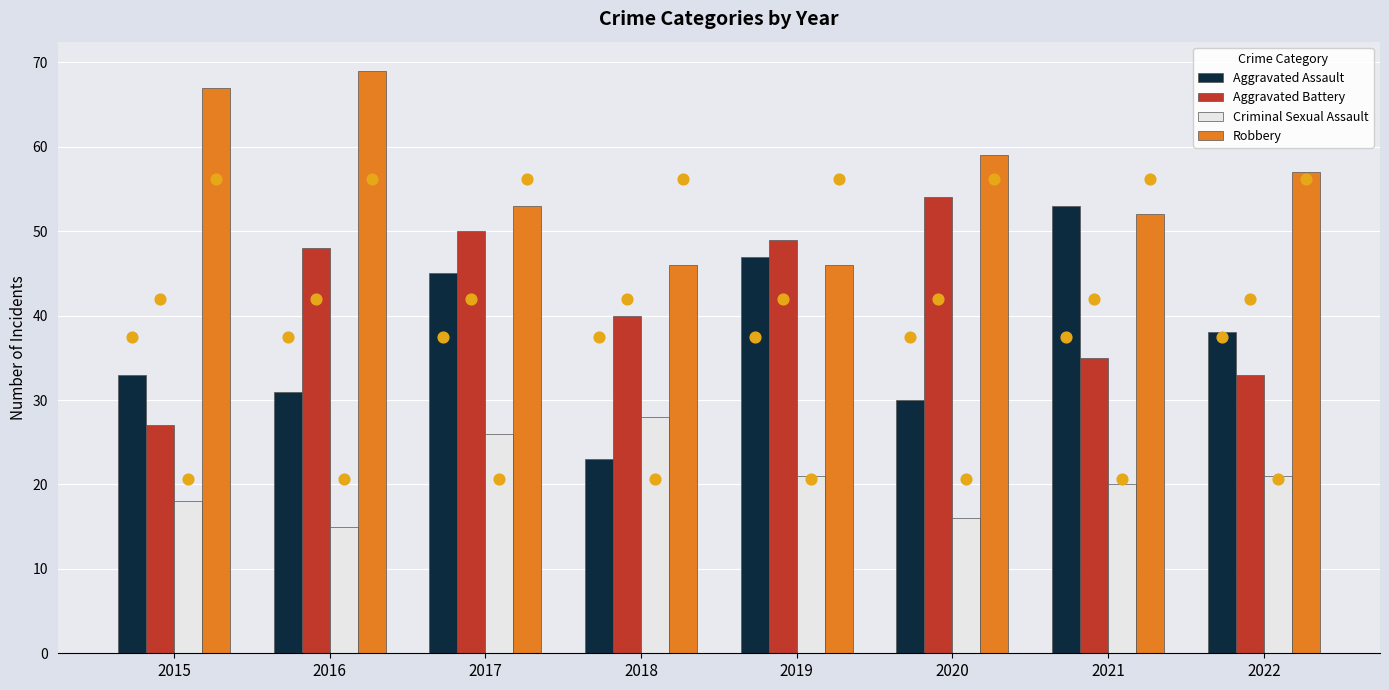

Is the value of Robbery at 2020 greater than the value of Criminal Sexual Assault at 2015?

Yes